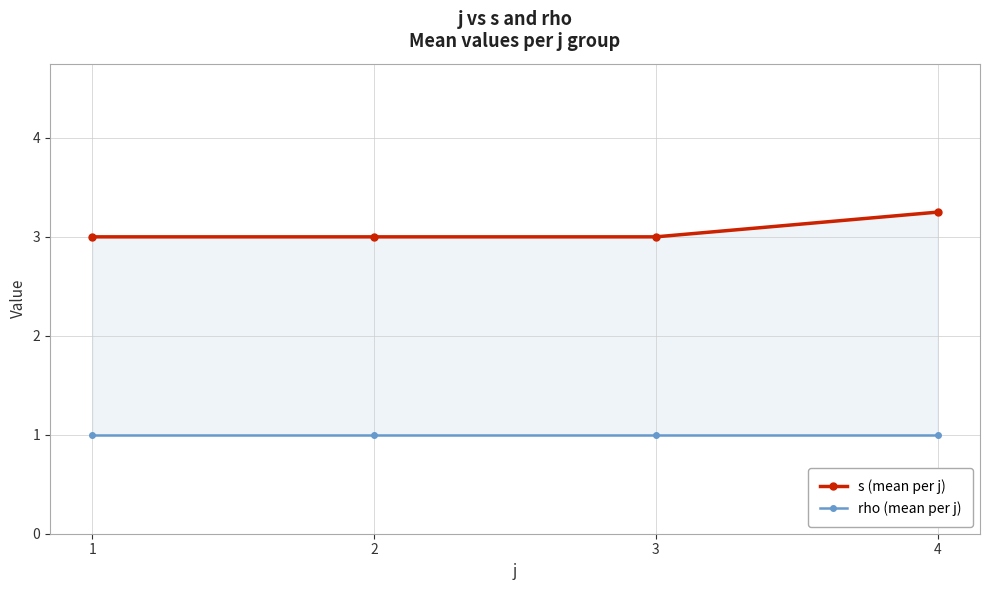

The rho (mean per j) series shows 1.0 at 4. True or false?

True